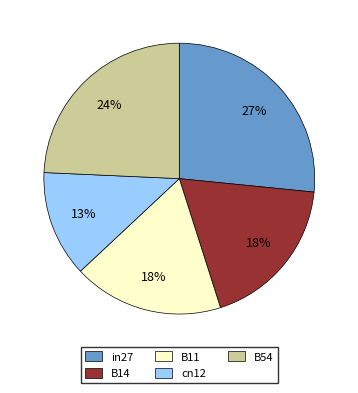

Does in27 account for over 50% of the chart?

No